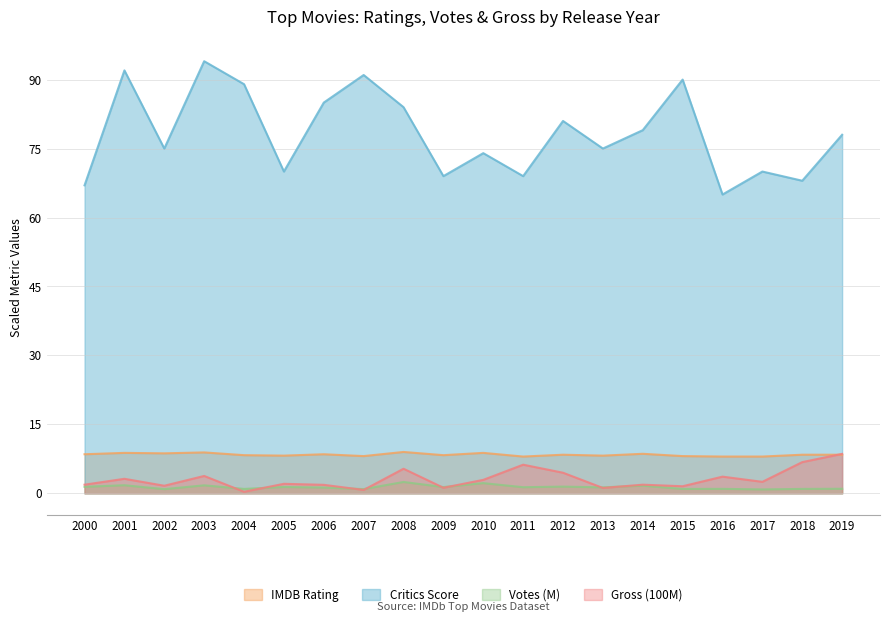

True or false: Gross (100M) has a value of 2.7 at 2005.

False